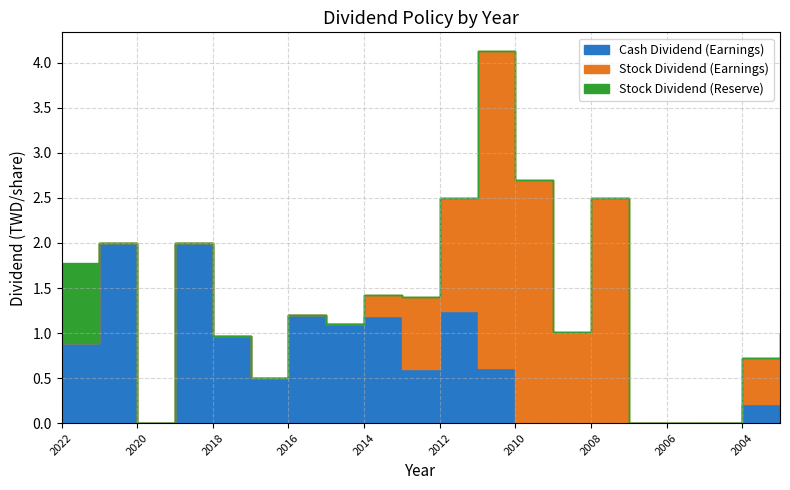

Is the value of Cash Dividend (Earnings) at 2021 greater than the value of Stock Dividend (Earnings) at 2017?

Yes